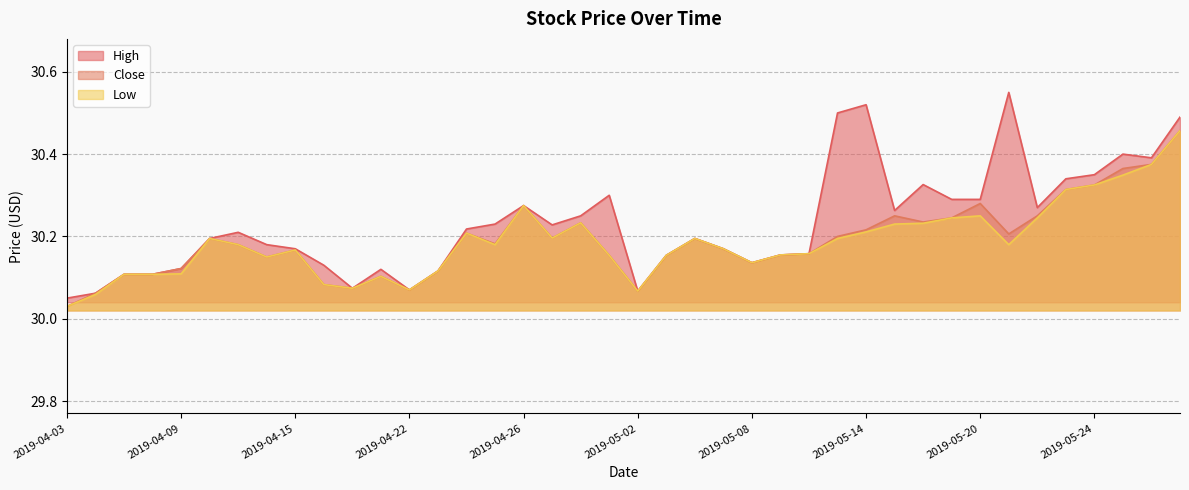

What is the average value of the Low series?

30.2